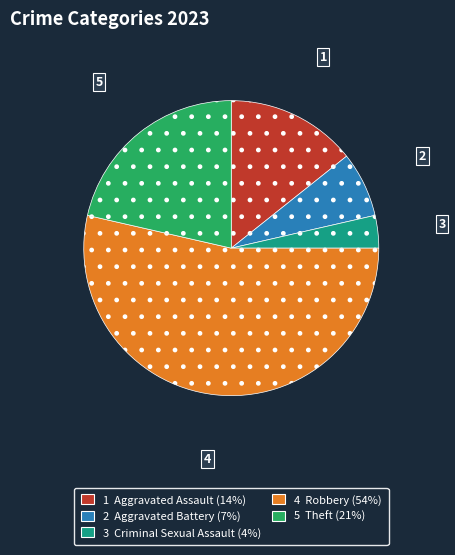

Is there any slice that represents more than half of the pie?

Yes